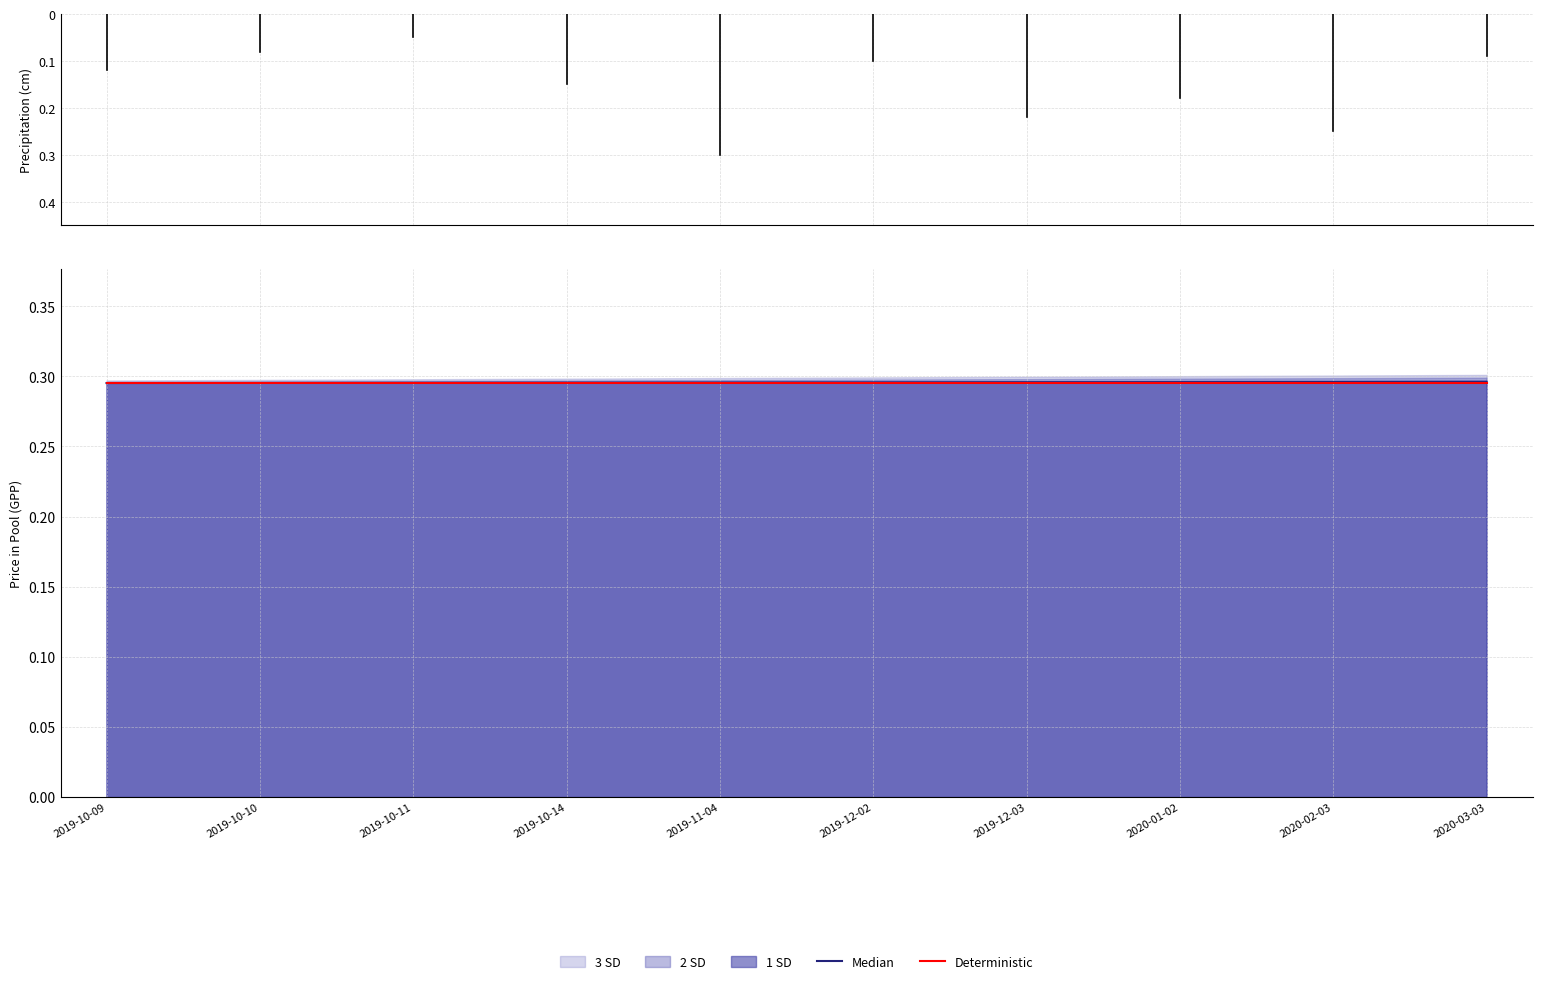

How many lines are shown in the chart?

2